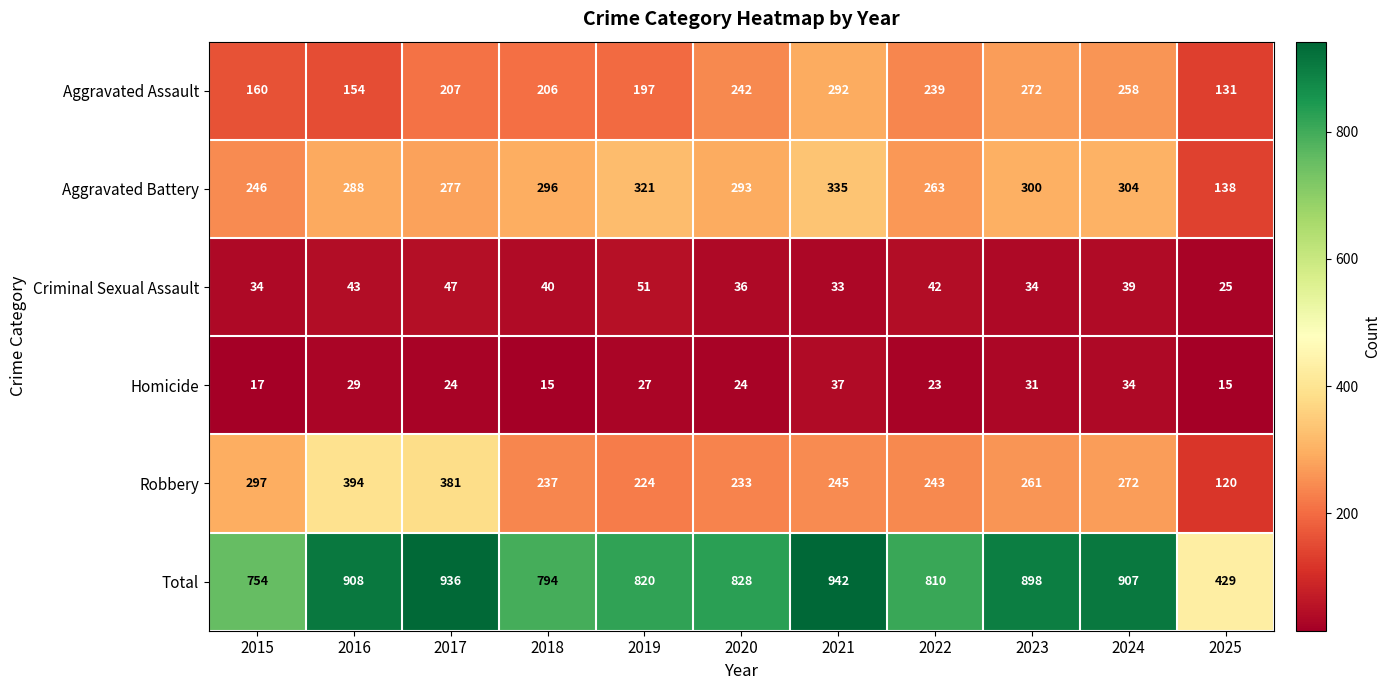

At which category is the sum across all series the highest?

2021